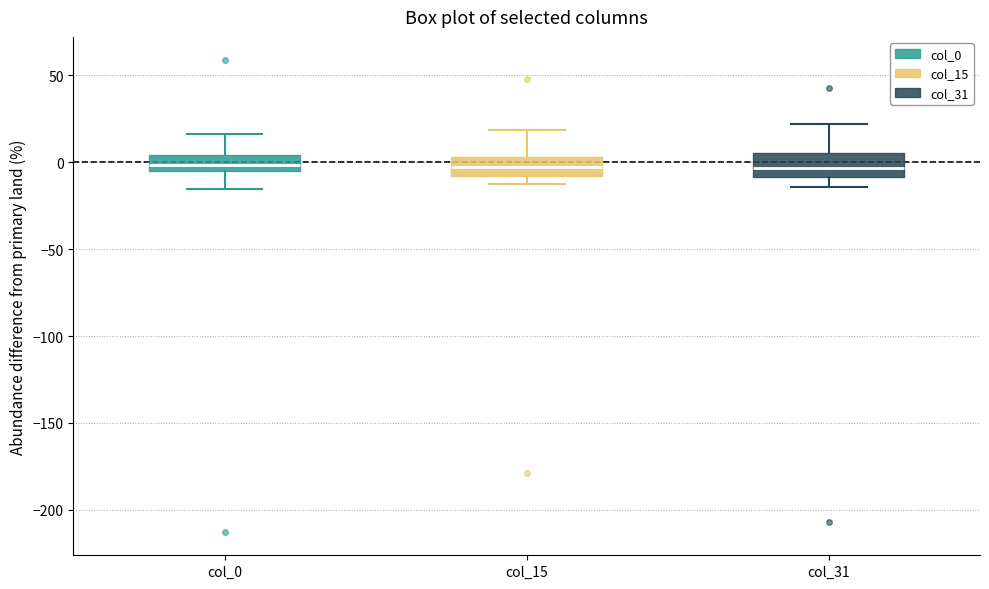

Reading left to right, read every box against the y-axis: the position of its median line, the range the box covers, and the ends of its whiskers. The values are not printed on the chart, so give them approximately, as read against the axis.

col_0: median 0, box -5 to 5, whiskers -15 to 15
col_15: median -5, box -10 to 5, whiskers -15 to 20
col_31: median -5, box -10 to 5, whiskers -15 to 20